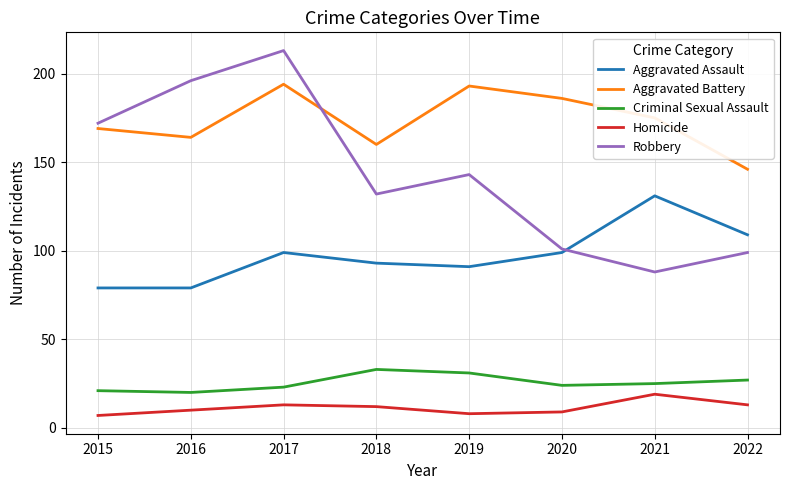

True or false: Aggravated Battery and Criminal Sexual Assault intersect in this chart.

False